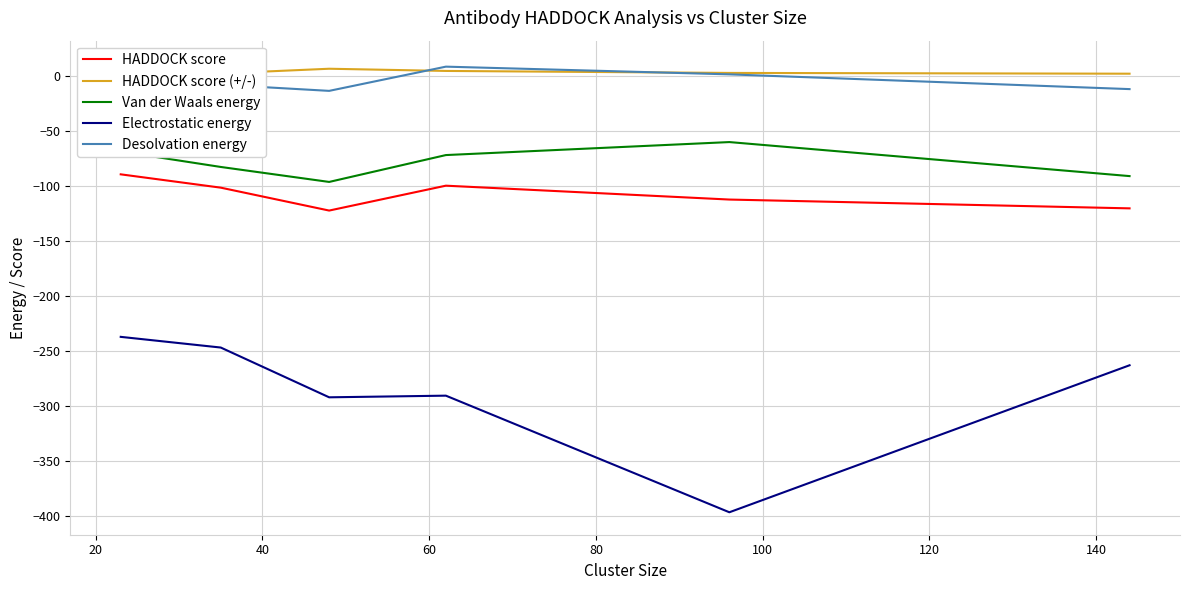

True or false: HADDOCK score and Electrostatic energy cross at least once.

False